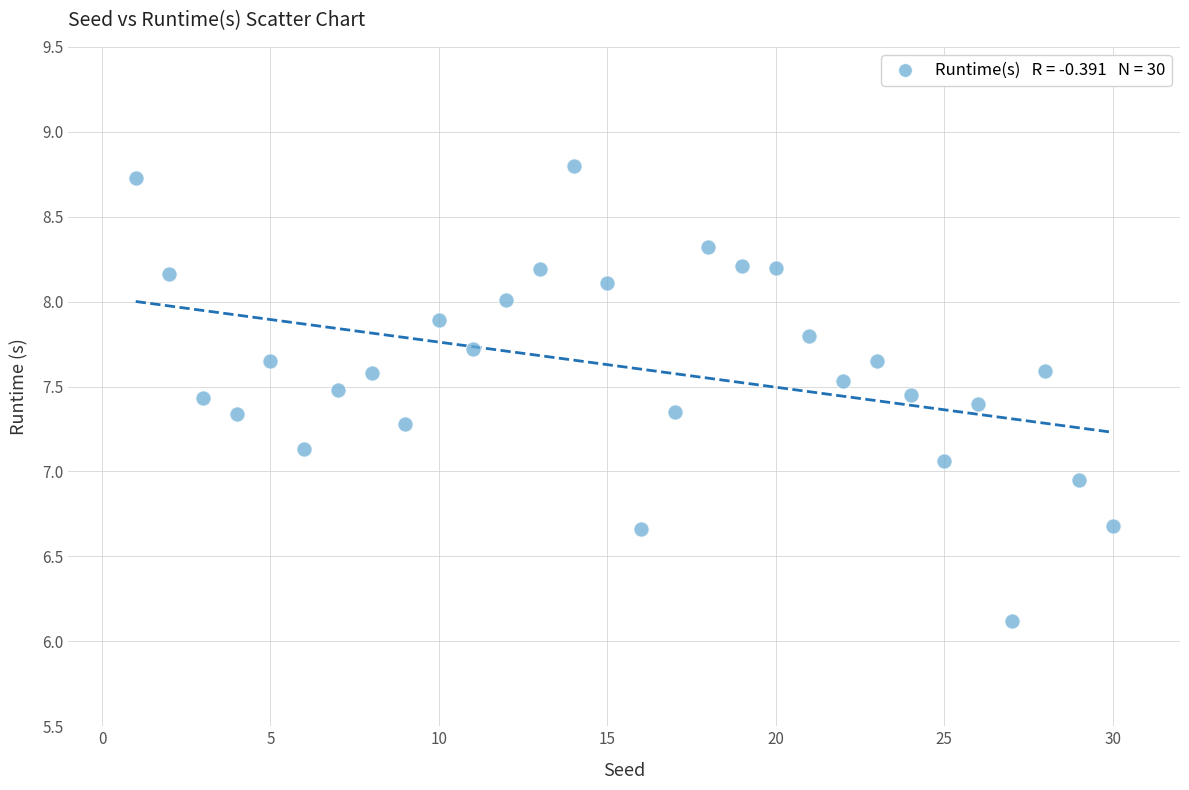

What is the range of X values (max minus min)?

29.0